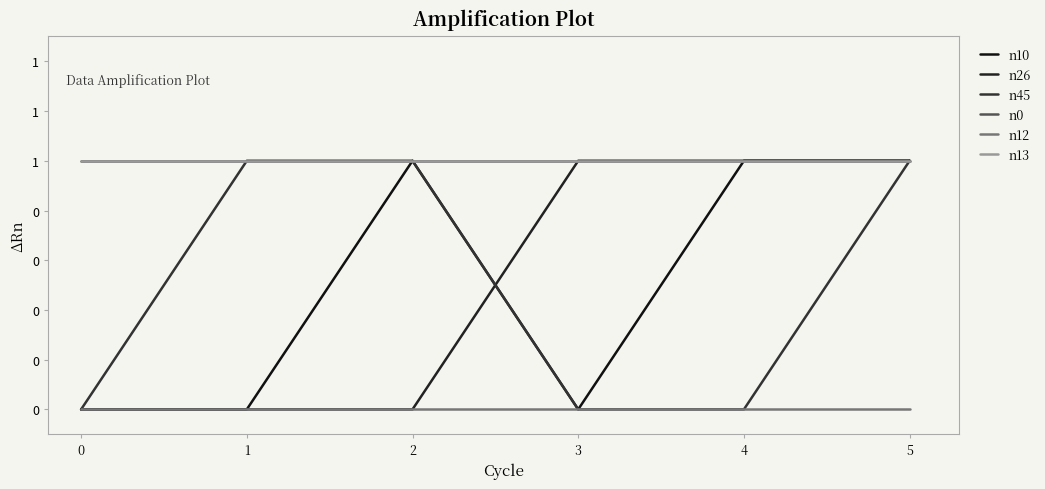

Rank the series at 1 from highest to lowest value.

n45, n0, n13, n10, n26, n12